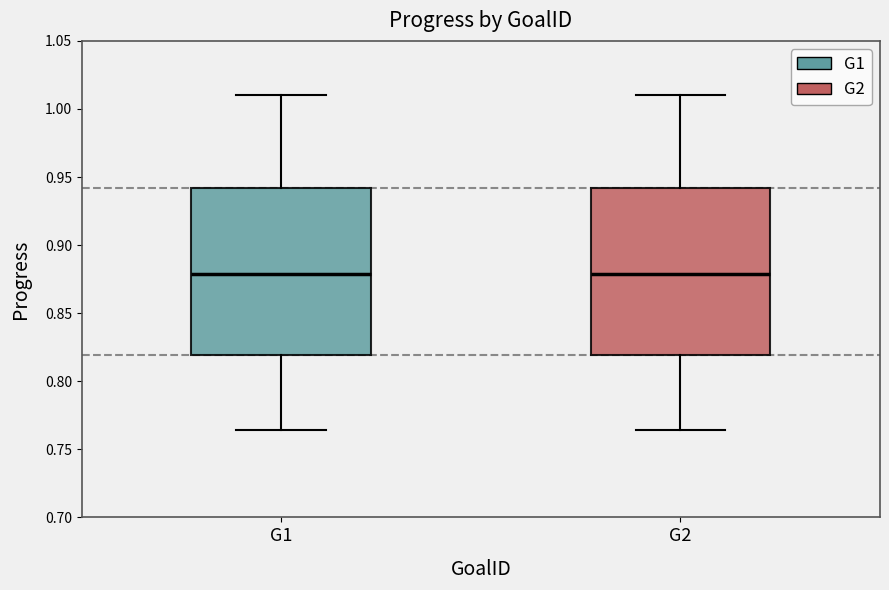

Where is the lower edge of the box for G2 on the y-axis? The values are not printed on the chart, so give them approximately, as read against the axis.

0.820